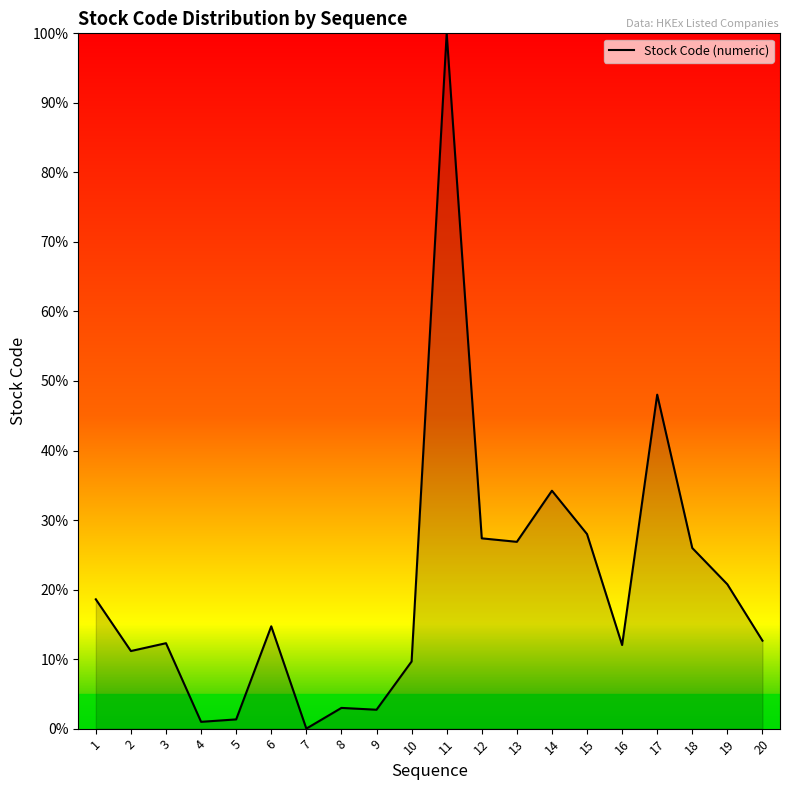

What is the sum of all values?

410.3